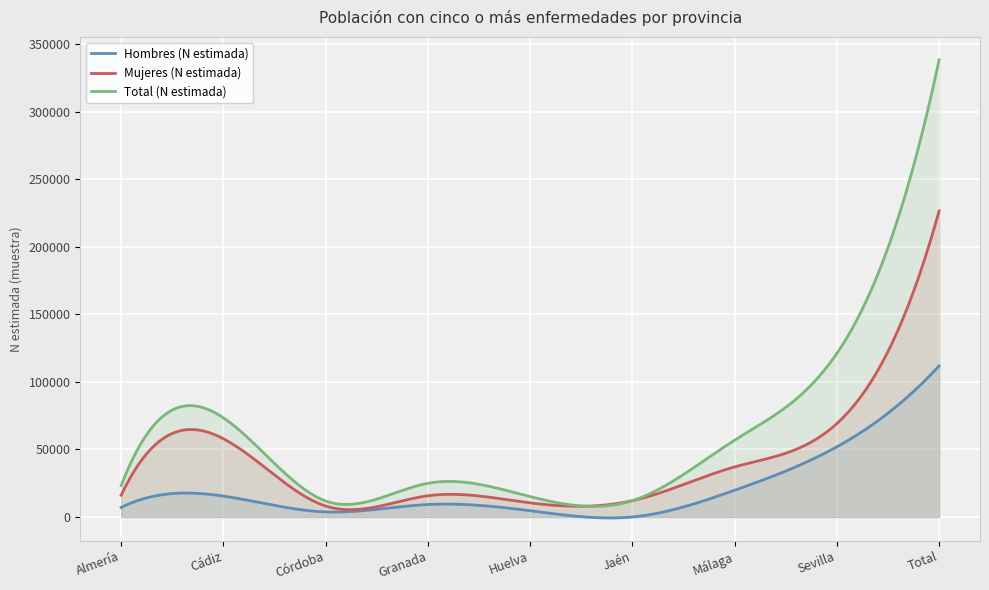

What position from the left is Córdoba?

3